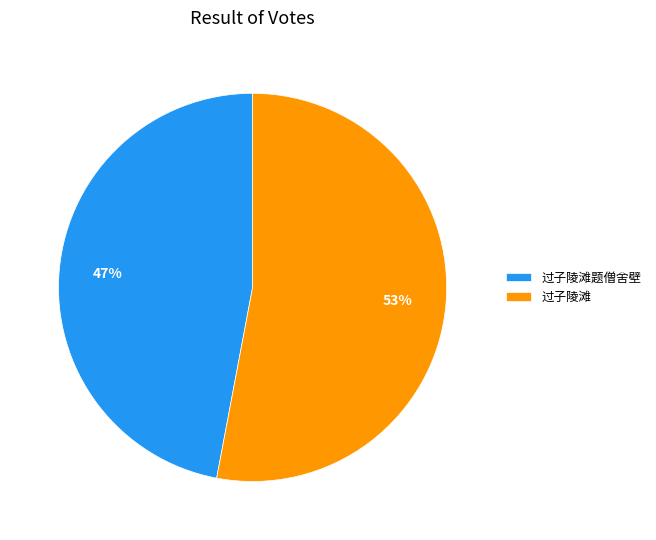

To the nearest percent, what is the average slice percentage?

50%